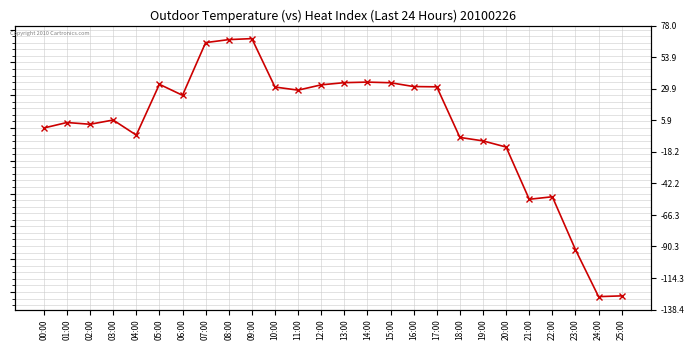

How many interior local valleys (lower than both neighbors) does the data have?

6